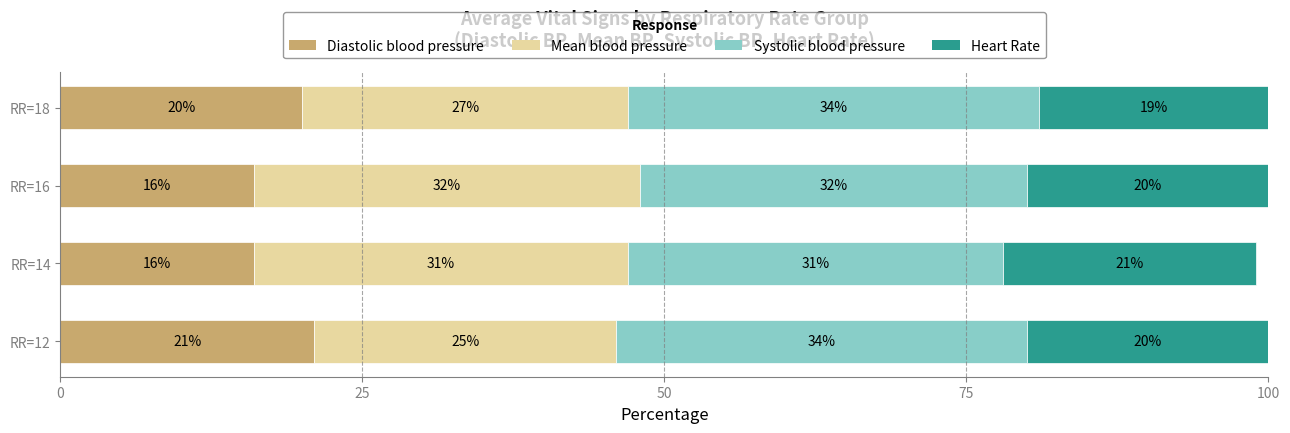

What is the difference between the maximum and minimum values in the Diastolic blood pressure series?

5